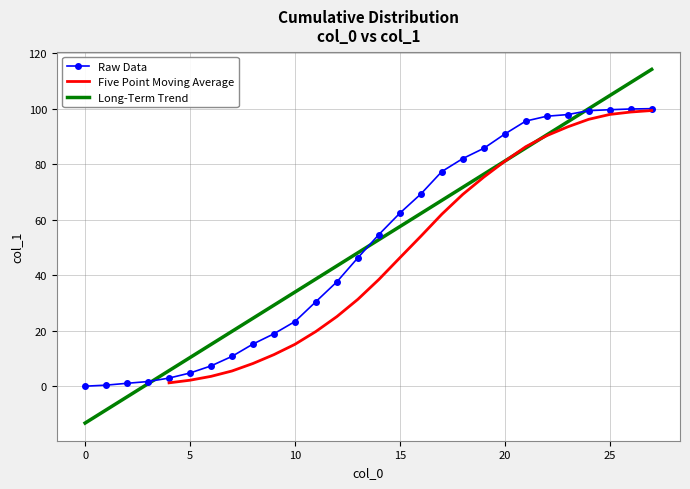

Reading left to right, what are all the values shown in this chart?

0.0	0.4	1.0	1.7	2.9	4.8	7.3	10.7	15.2	18.9	23.3	30.5	37.6	46.3	54.6	62.3	69.2	77.3	82.0	85.7	90.8	95.5	97.3	97.8	99.3	99.6	99.9	100.0